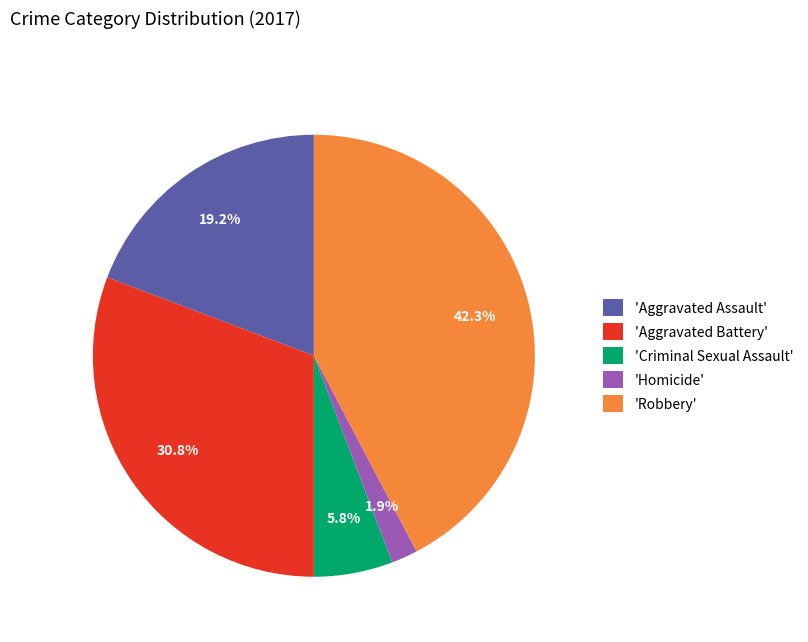

Which category has the smallest portion of the pie?

'Homicide'